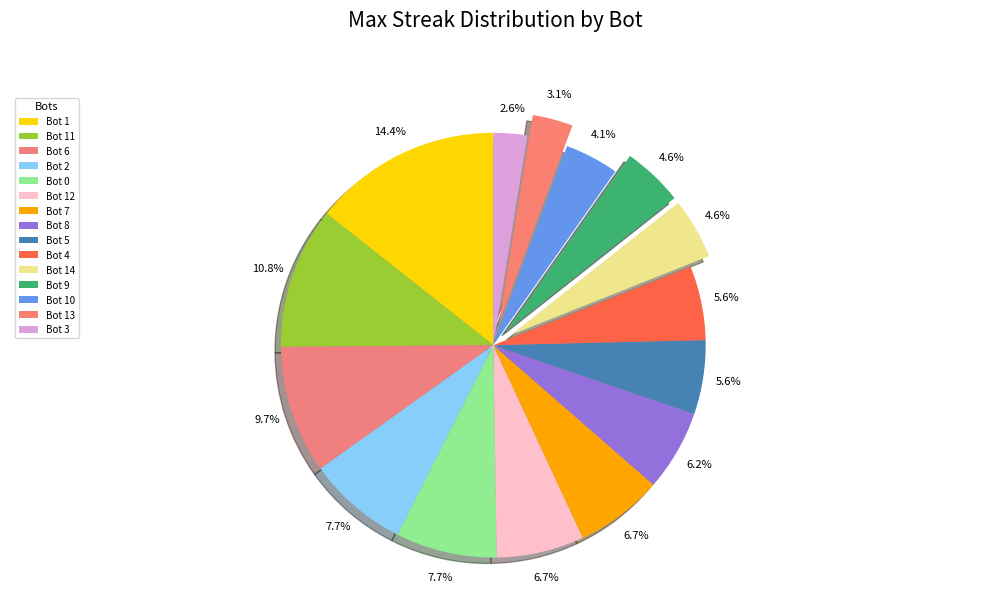

Rank the categories by value from highest to lowest.

Bot 1, Bot 11, Bot 6, Bot 2, Bot 0, Bot 12, Bot 7, Bot 8, Bot 5, Bot 4, Bot 14, Bot 9, Bot 10, Bot 13, Bot 3